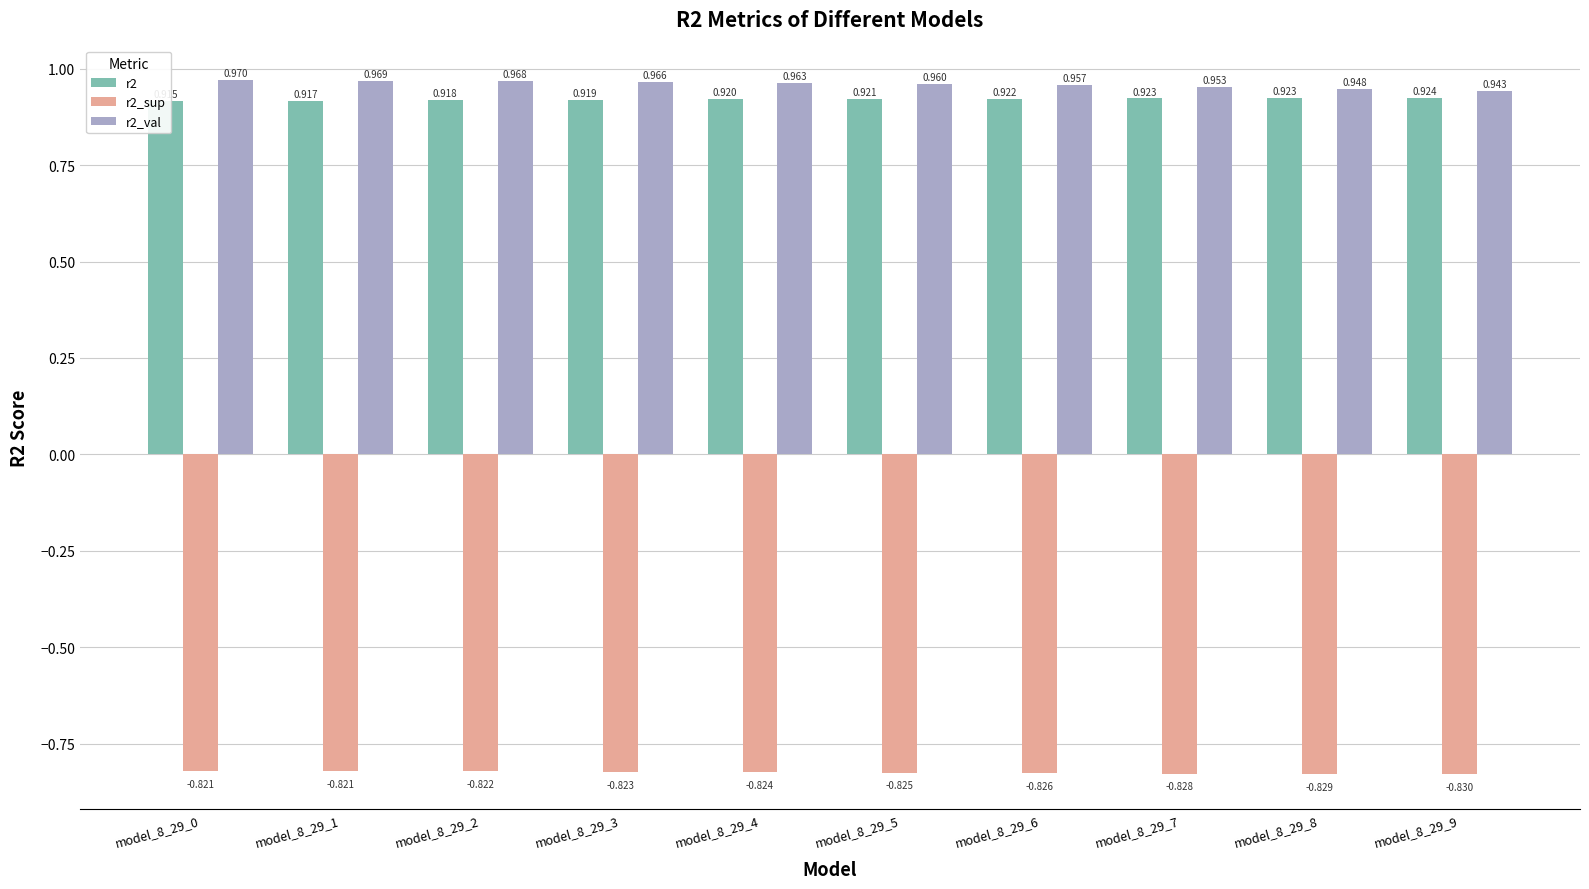

Is the value of r2 at model_8_29_0 greater than the value of r2_sup at model_8_29_8?

Yes